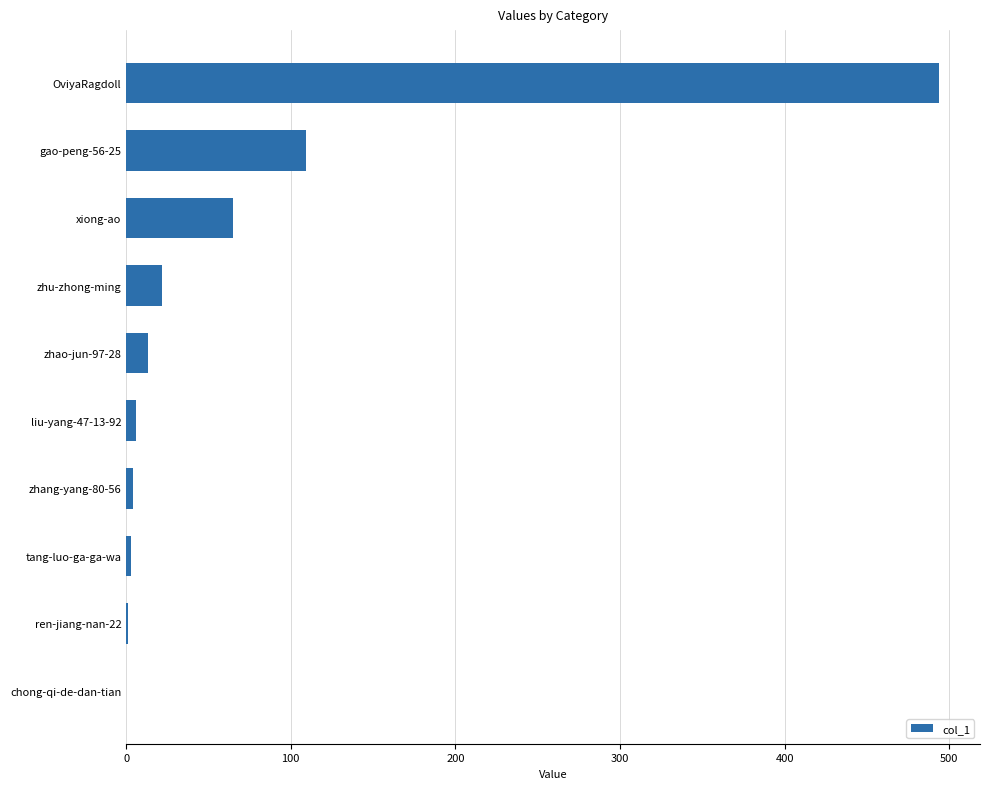

How many categories are shown in the chart?

10